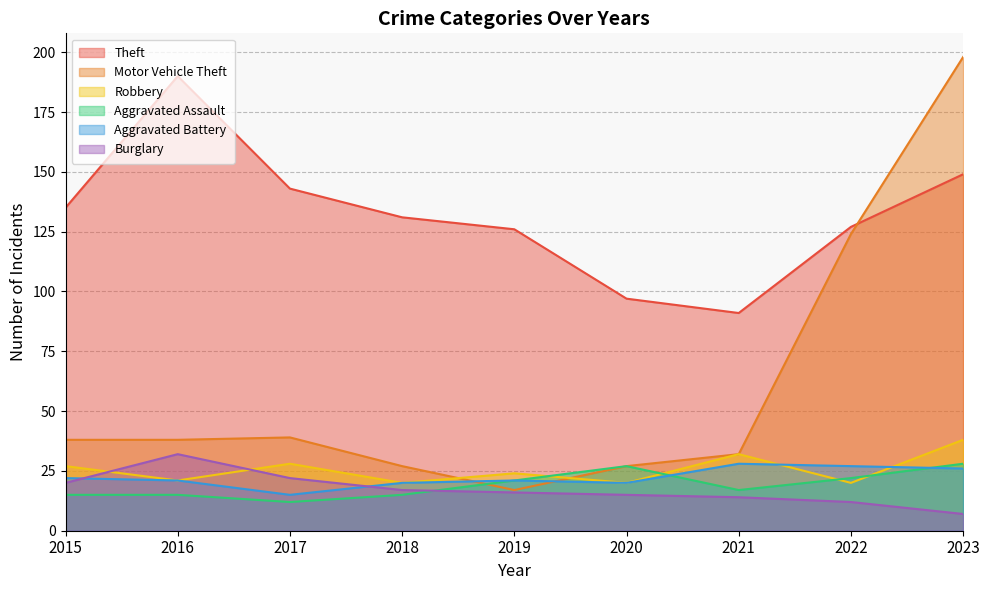

What is the difference between the highest and lowest values at 2018?

116